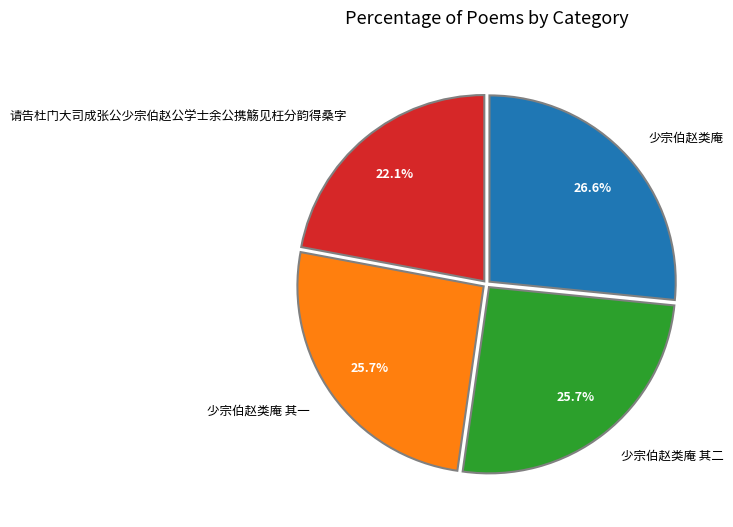

True or false: 少宗伯赵类庵 accounts for 21% of the total.

False